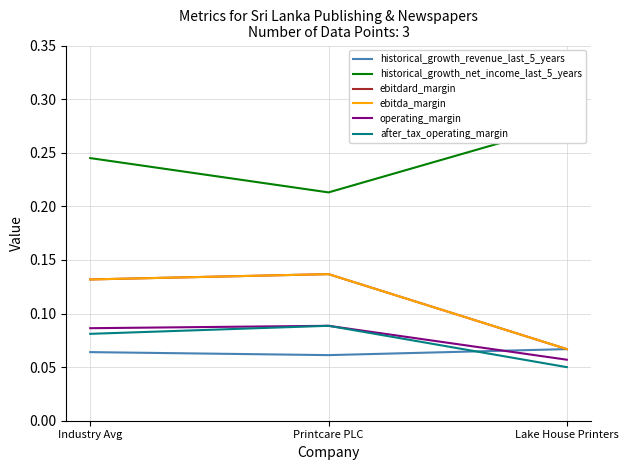

At which label does historical_growth_revenue_last_5_years reach its peak?

Lake House Printers